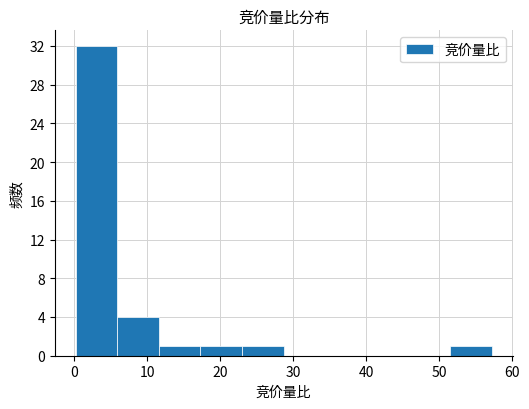

Which range on the x-axis has the tallest bar?

0.2 to 5.9